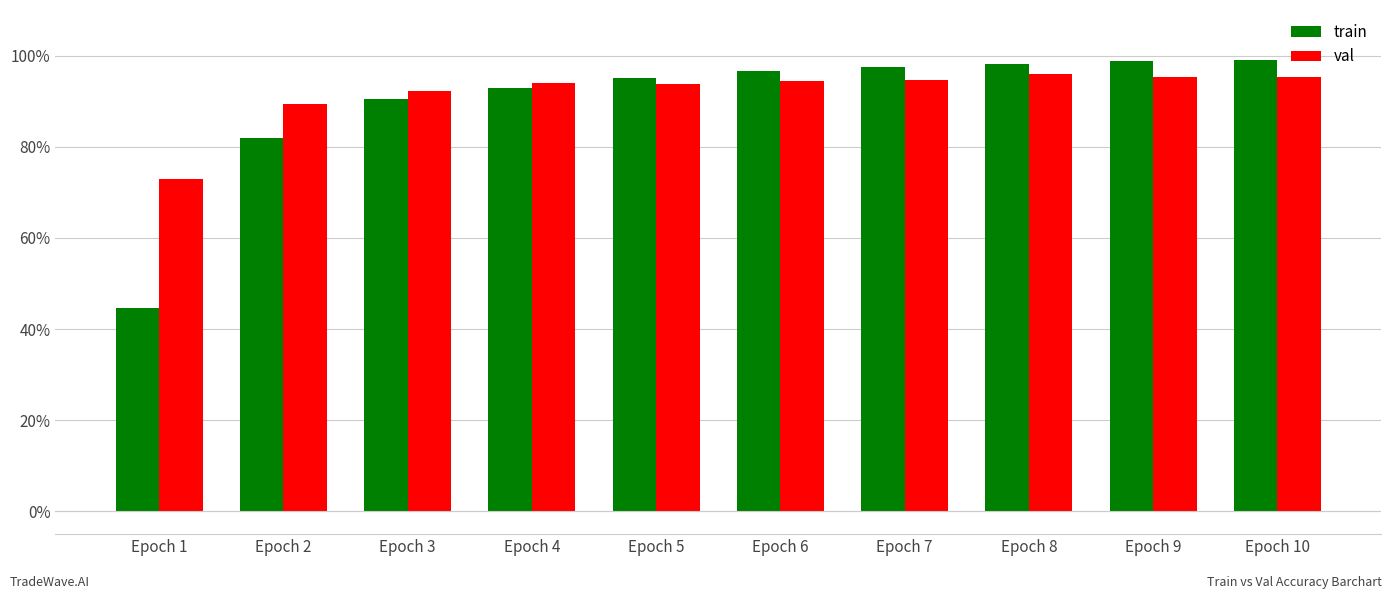

Is it true that val equals 1.7 at Epoch 9?

False